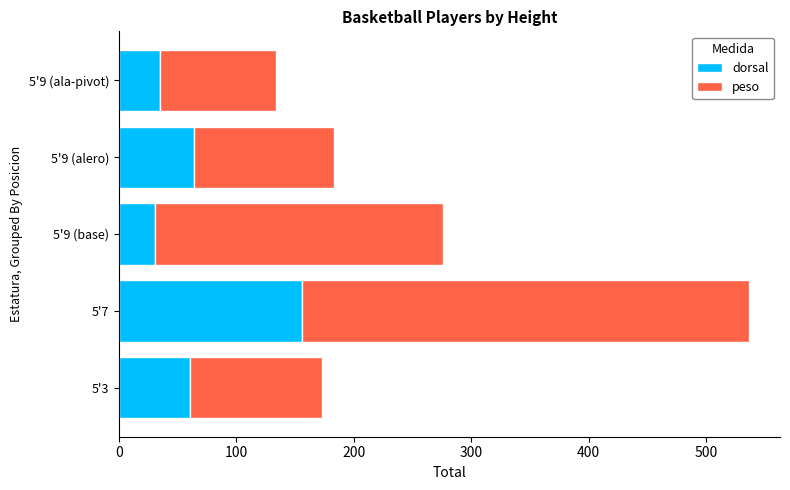

At which label does dorsal reach its peak?

5'7